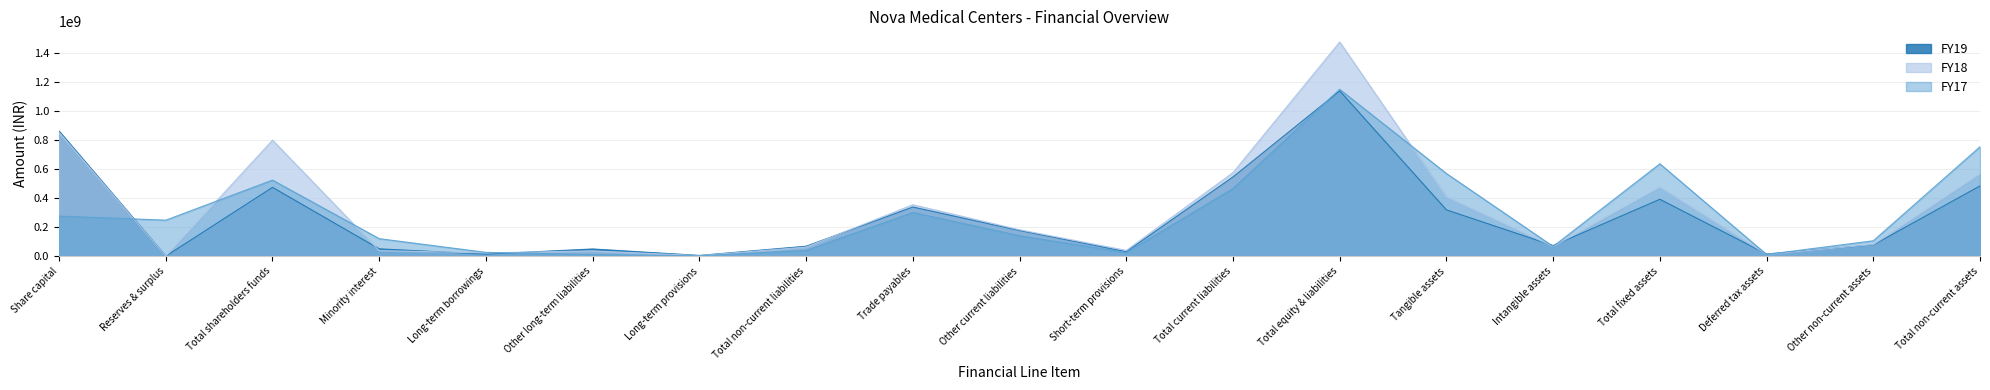

True or false: FY17 and FY18 intersect in this chart.

True